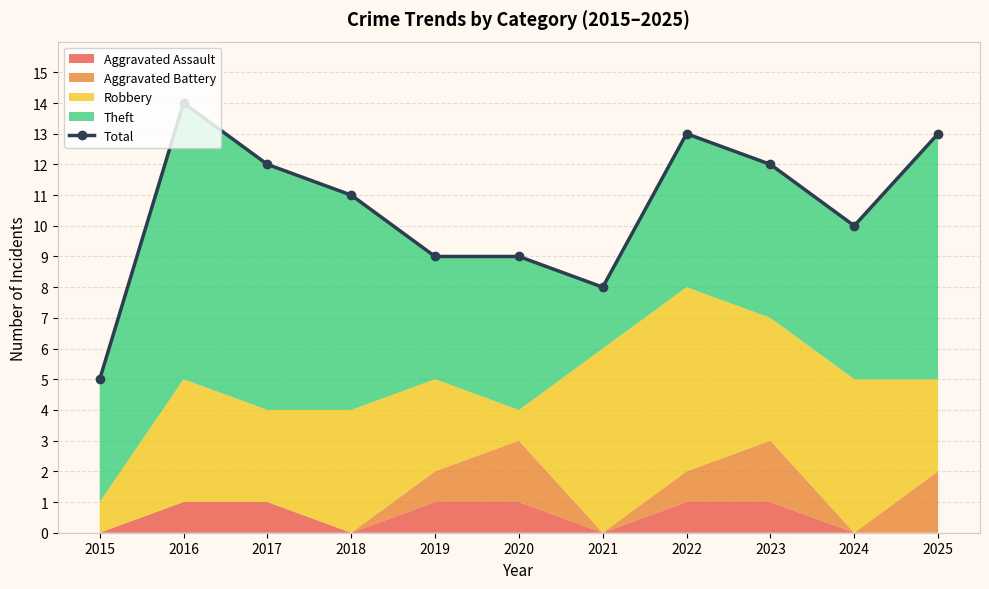

Reading left to right, transcribe all the data shown in this chart.

5	14	12	11	9	9	8	13	12	10	13